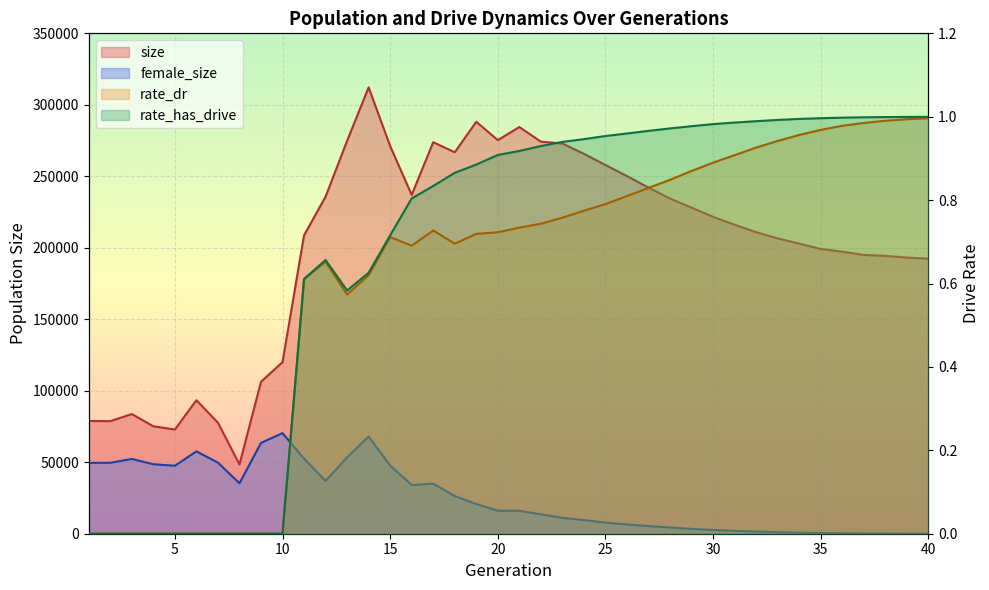

True or false: rate_has_drive and rate_dr intersect in this chart.

False